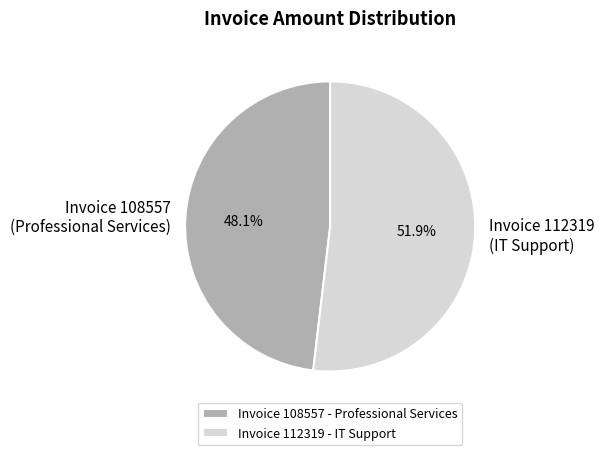

Count the number of slices in the pie.

2